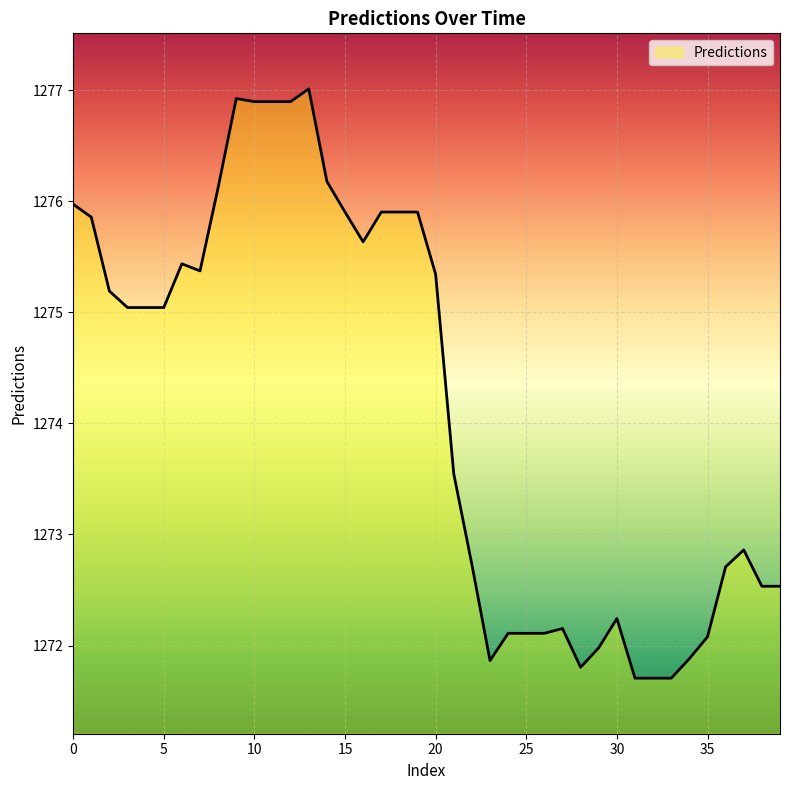

What is the greatest value displayed?

1277.0